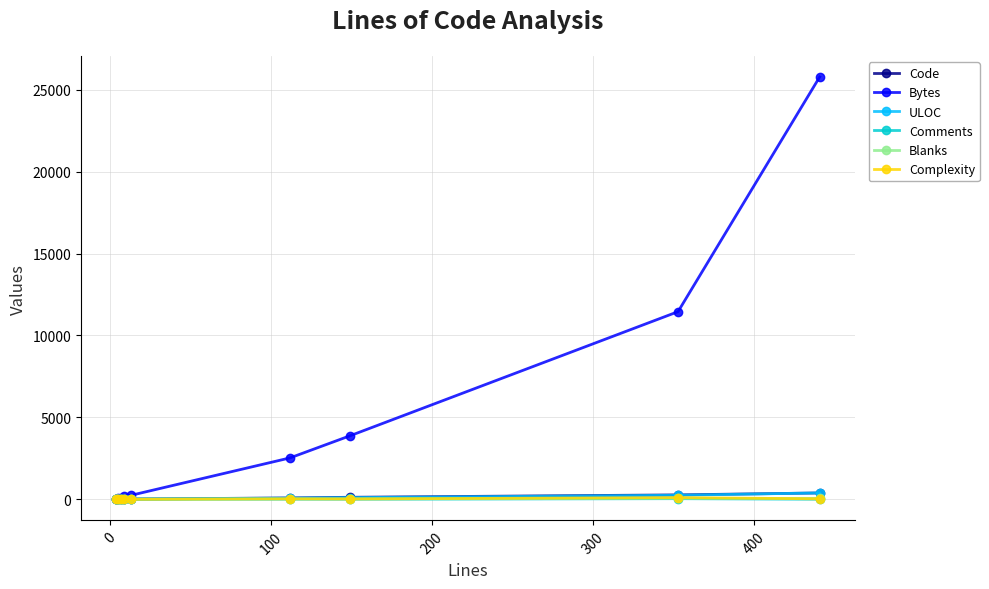

Which series has the widest spread of values?

Bytes